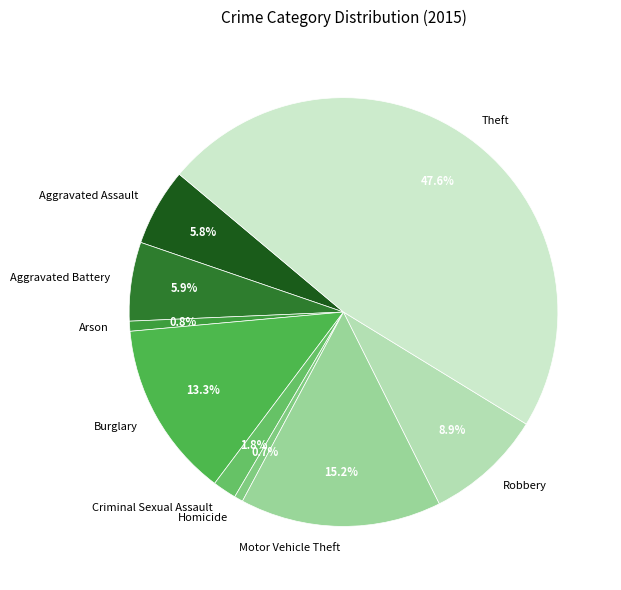

Does Aggravated Battery represent more than half of the total?

No